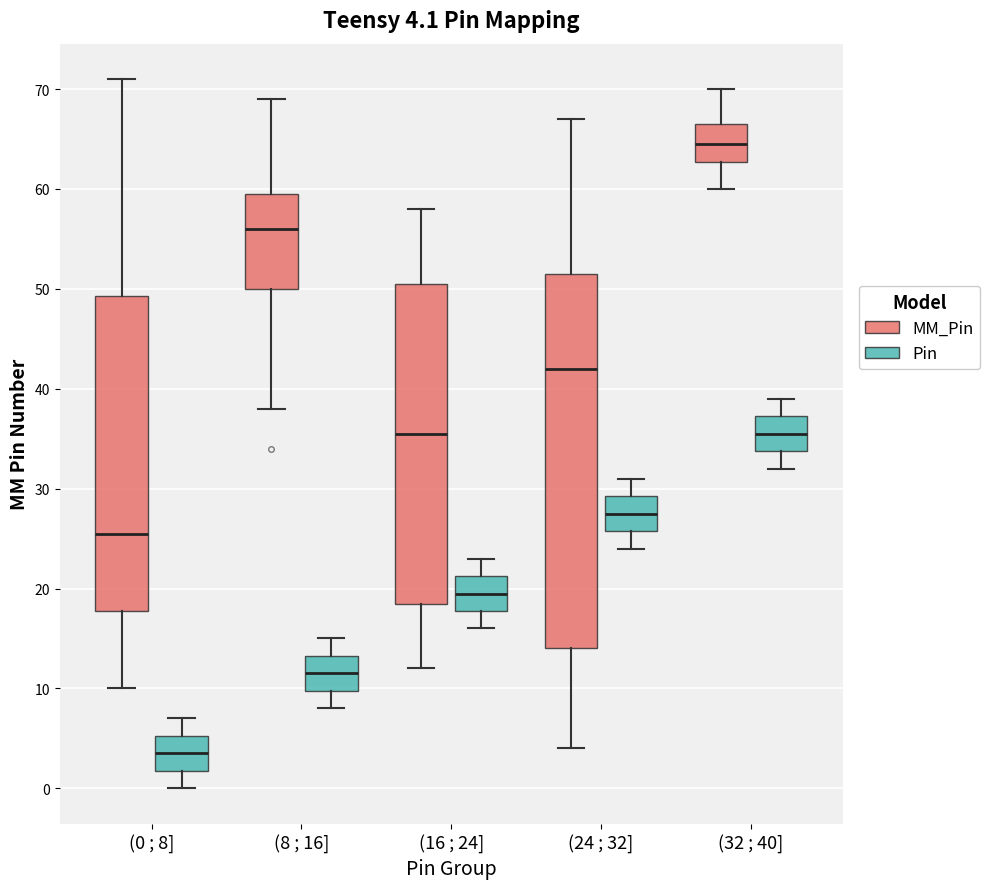

Comparing the boxes themselves (not the whiskers), which one is the tallest?

(24 ; 32] (MM_Pin)